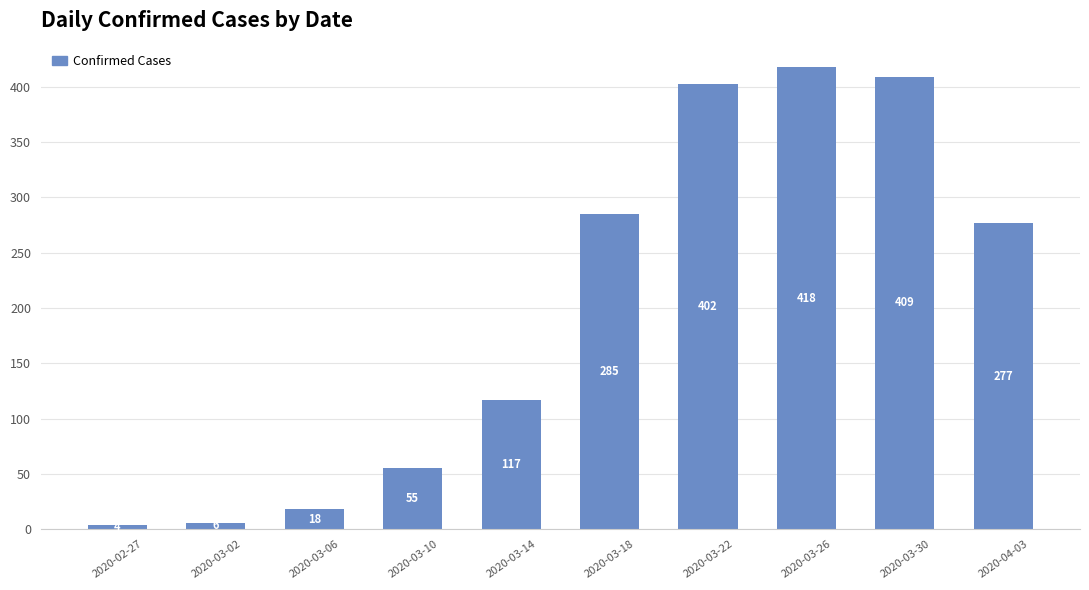

How many categories are shown in the chart?

10